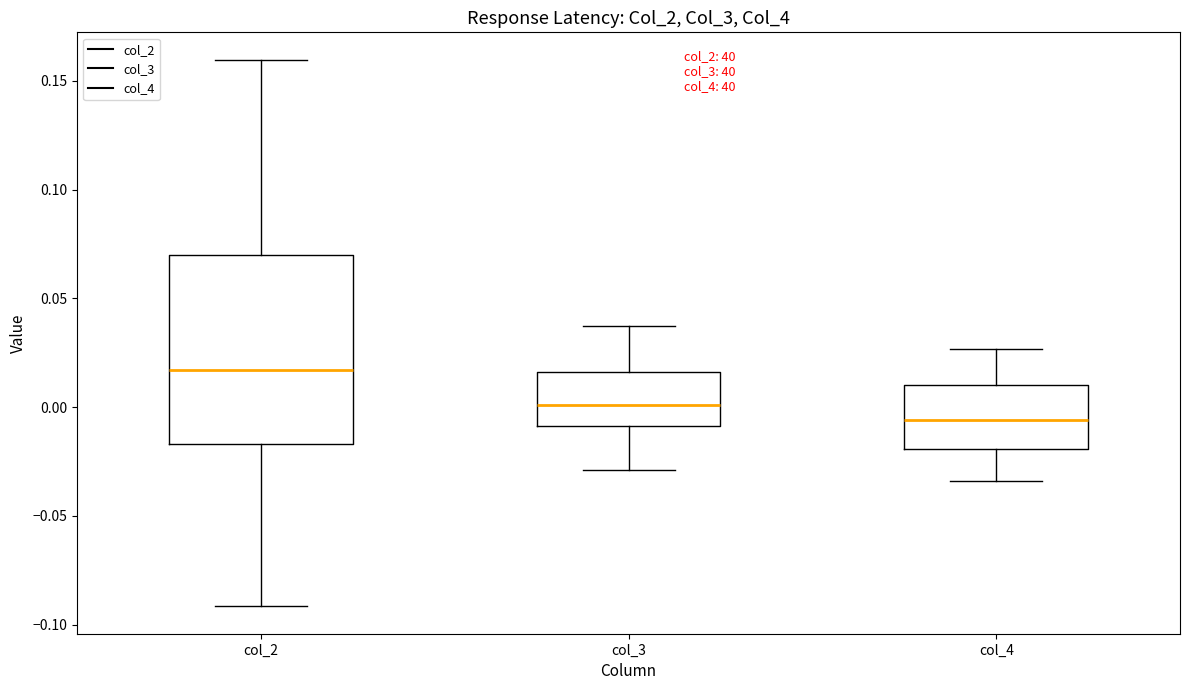

Which box is the tallest, from its lower edge to its upper edge?

col_2